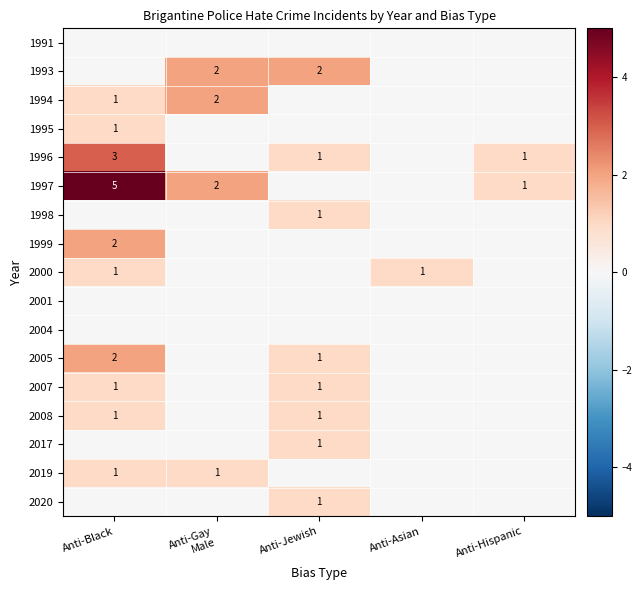

The value of 1996 at Anti-Black is 3. True or false?

True